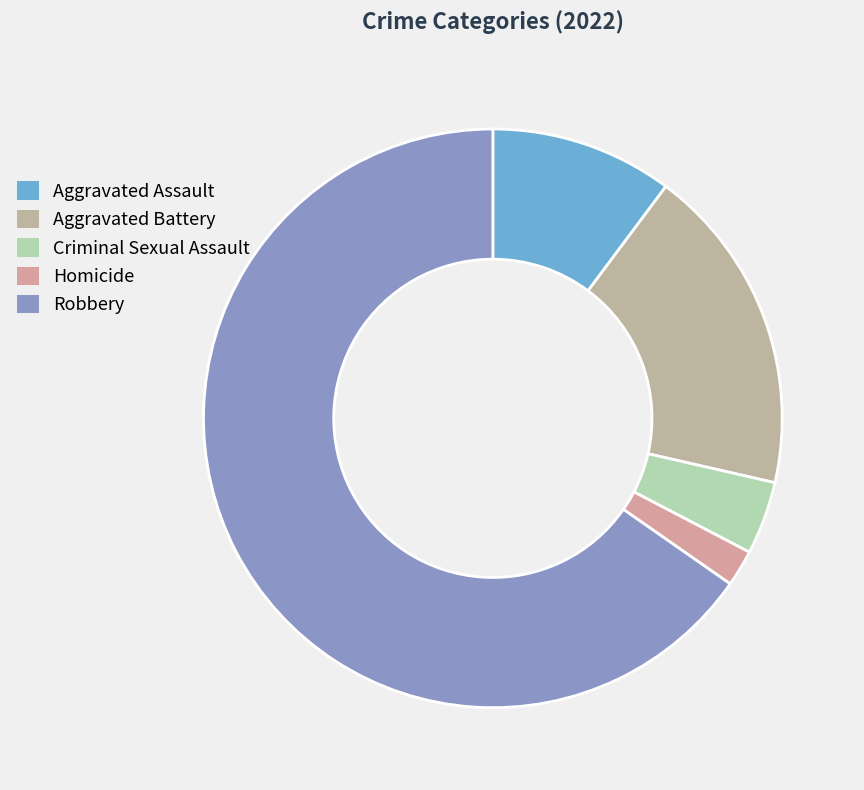

True or false: Homicide accounts for 2% of the total.

True